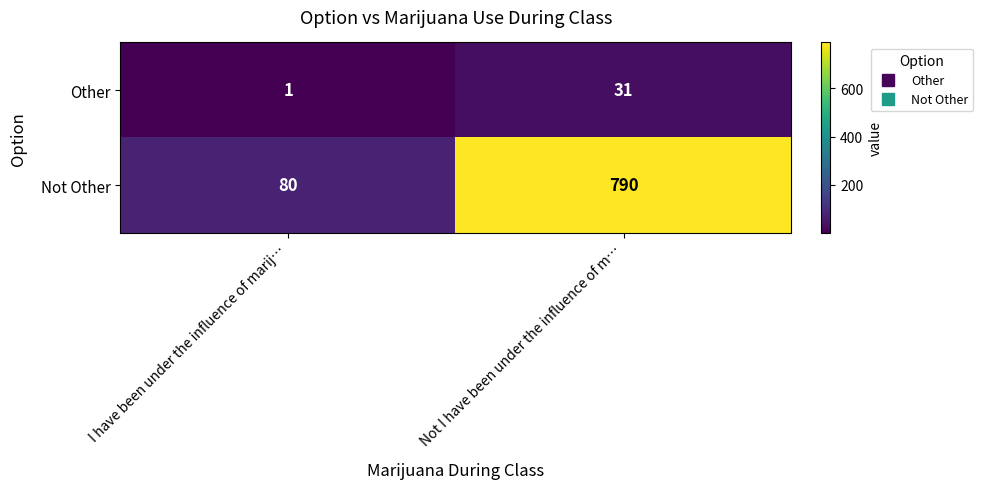

Which series has the largest total across all categories?

Not Other